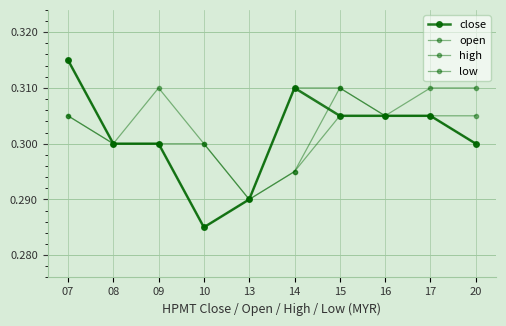

What is the sum of the low values at 16 and 13?

0.6